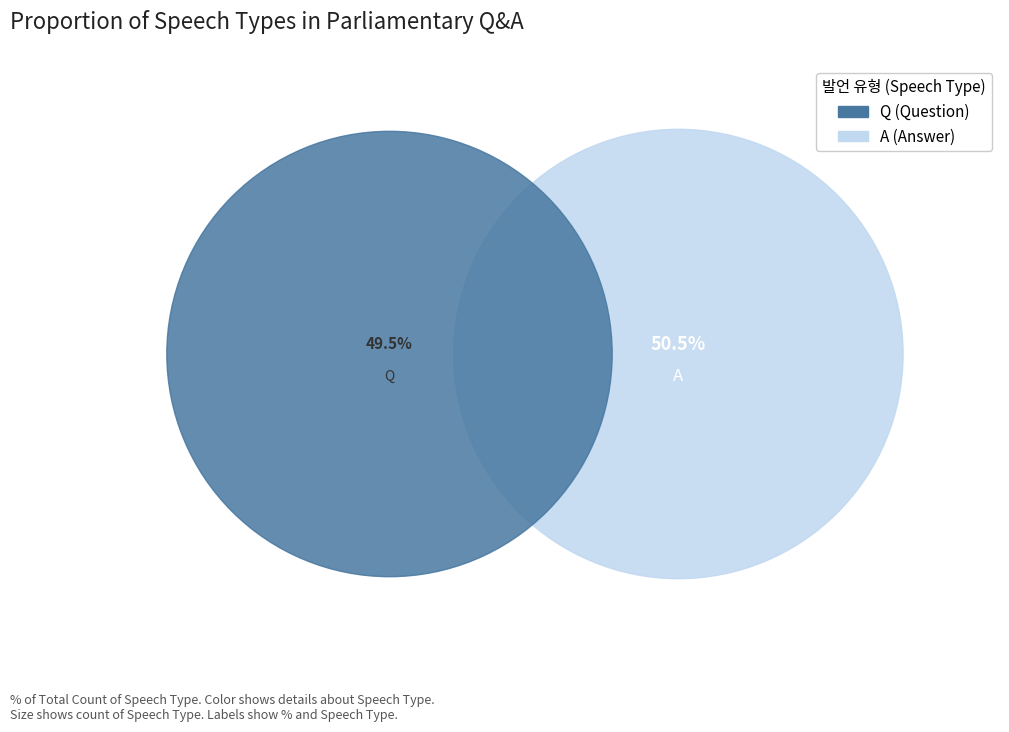

What percentage is the A slice, to the nearest percent?

50%